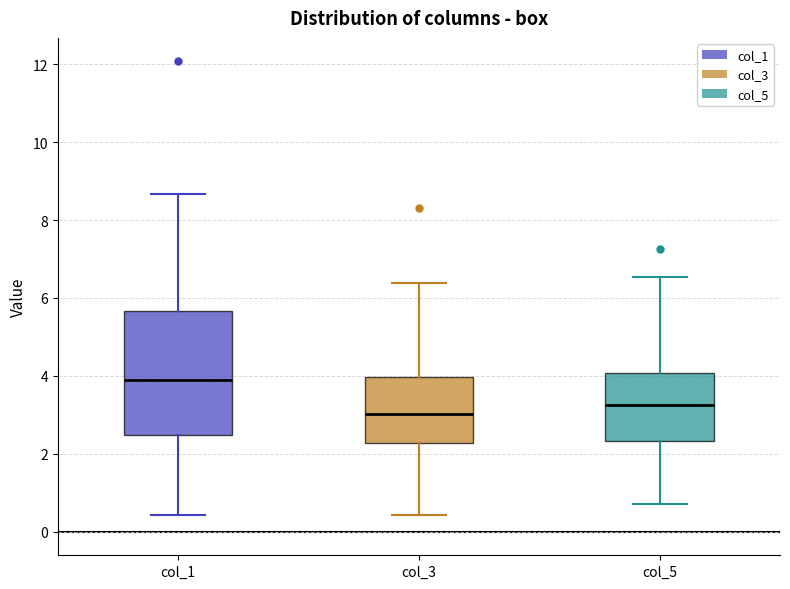

Reading left to right, transcribe this box plot: for each box, give where its median line is, the range the box spans, and where its two whiskers end, as read against the y-axis. The values are not printed on the chart, so give them approximately, as read against the axis.

col_1: median 4.0, box 2.4 to 5.6, whiskers 0.4 to 8.6
col_3: median 3.0, box 2.2 to 4.0, whiskers 0.4 to 6.4
col_5: median 3.2, box 2.4 to 4.0, whiskers 0.8 to 6.6